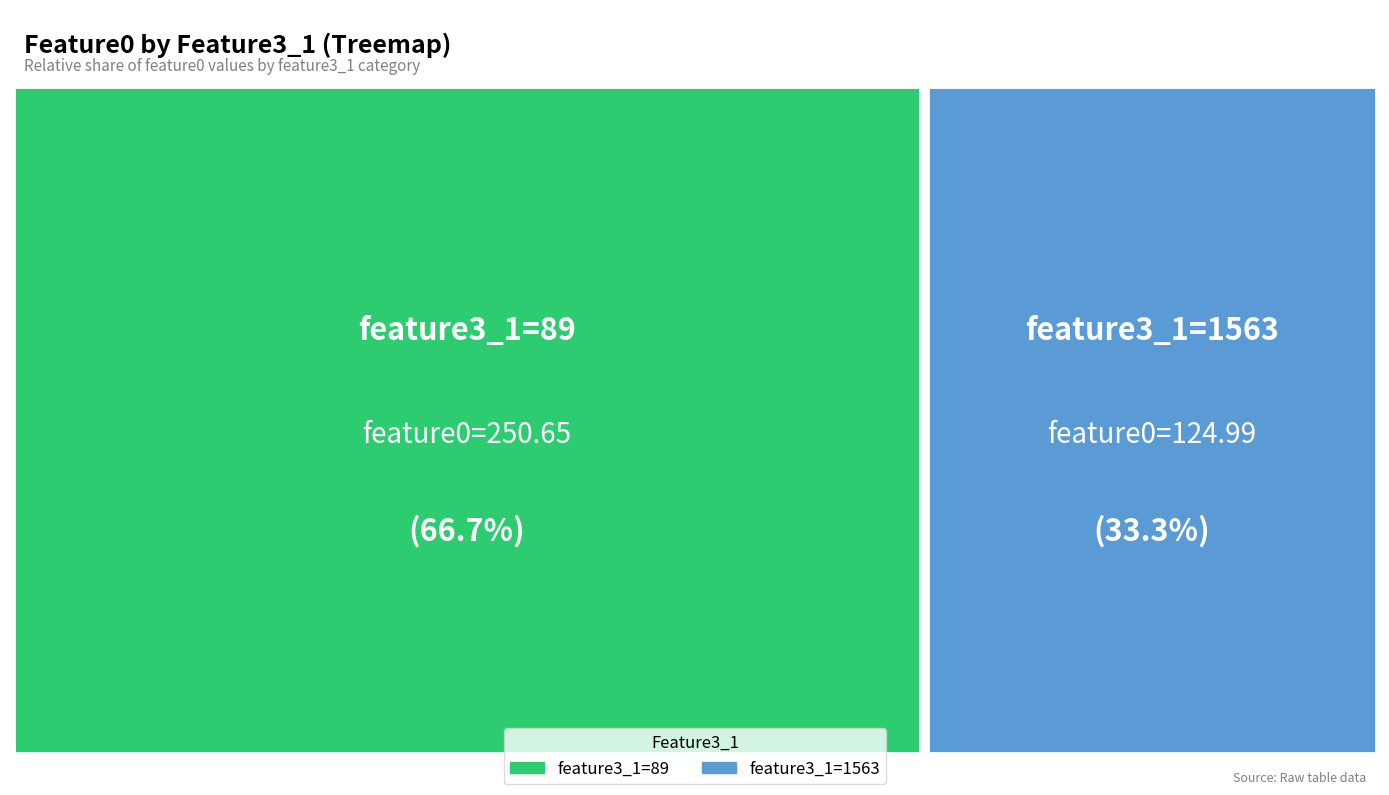

The Row 2 (feature3_1=1563) slice represents 20% of the pie. True or false?

False